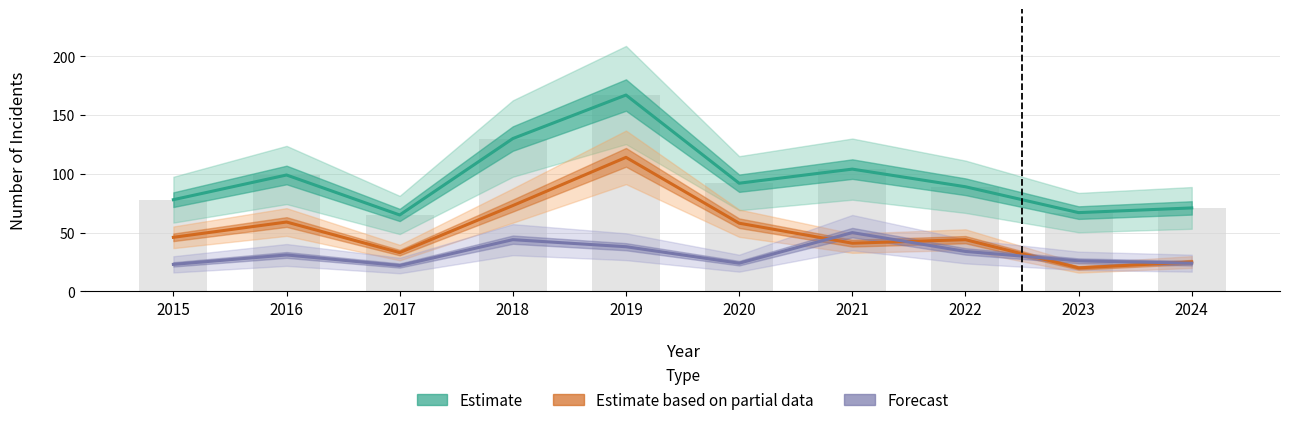

Which series has the widest spread of values?

Total (Estimate)